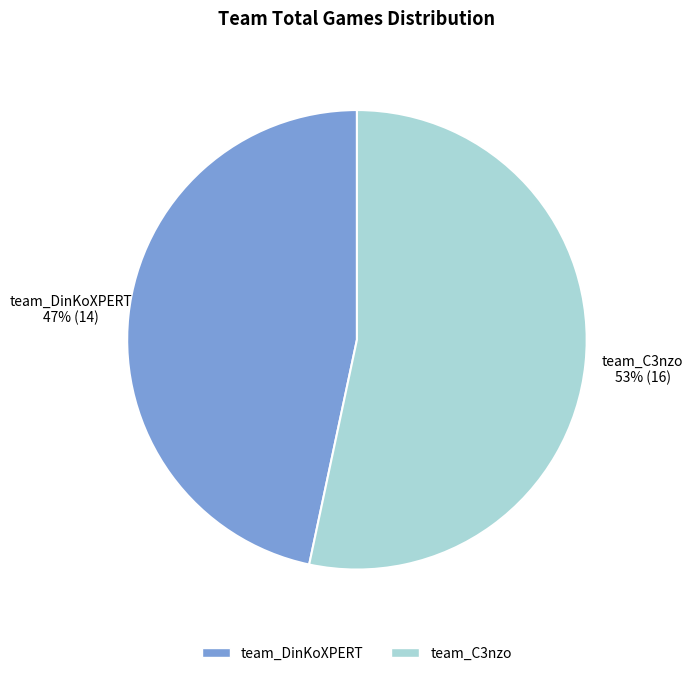

Is the sum of team_DinKoXPERT and team_C3nzo greater than half?

Yes